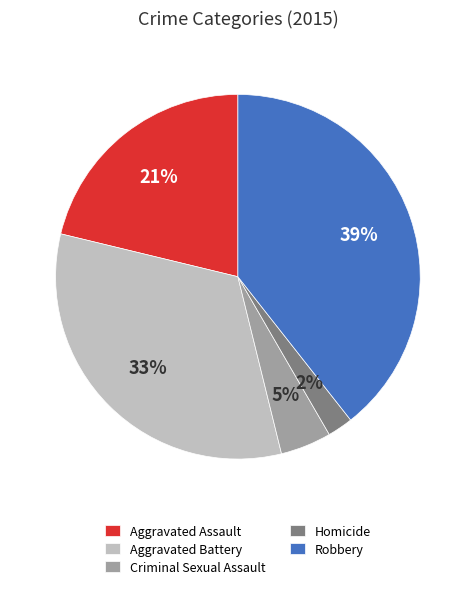

Combined, do Aggravated Battery and Homicide account for over 50%?

No